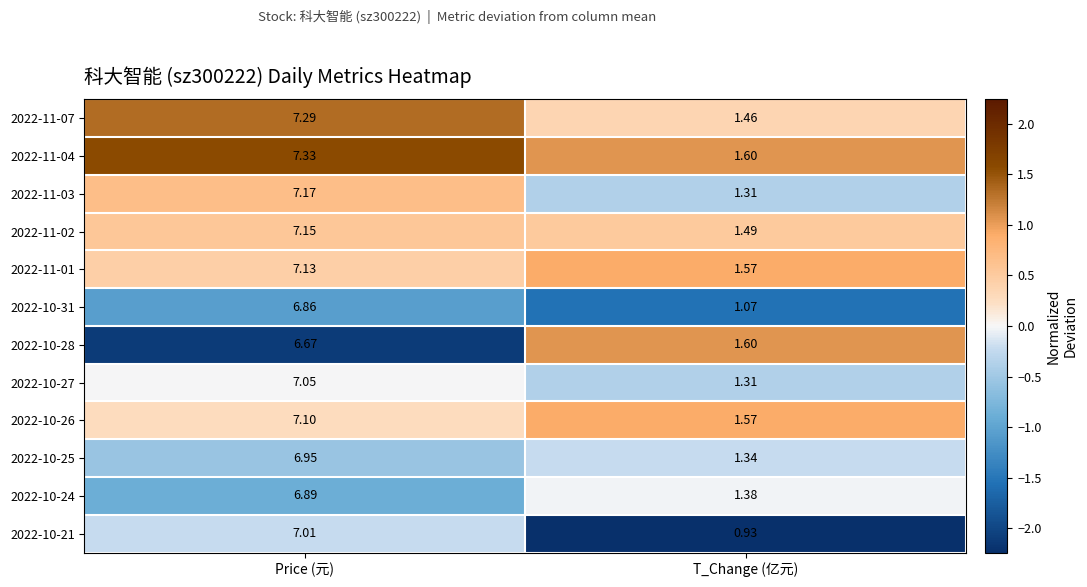

List the labels in order of 2022-11-01 value, smallest first.

T_Change (亿元), Price (元)